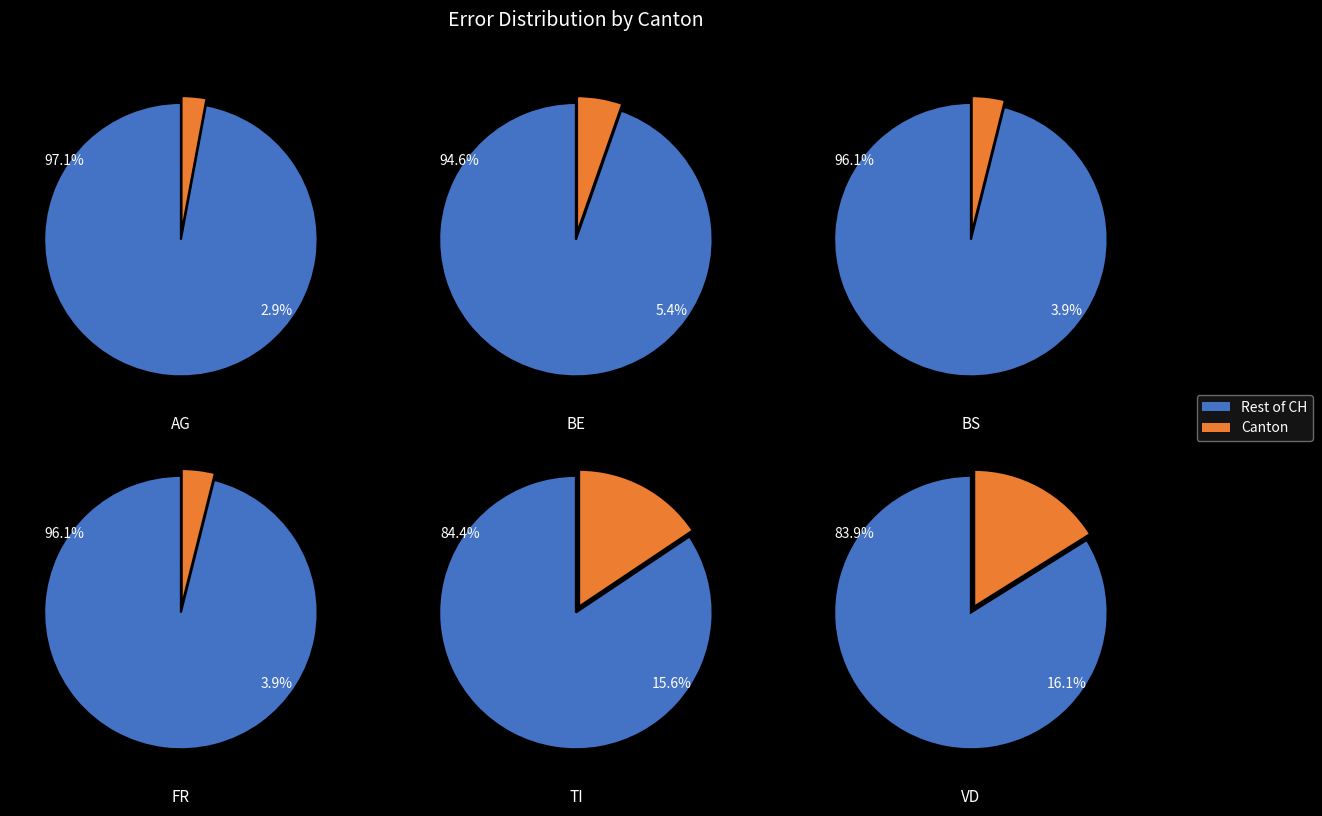

Which series has the largest range (max minus min)?

CH